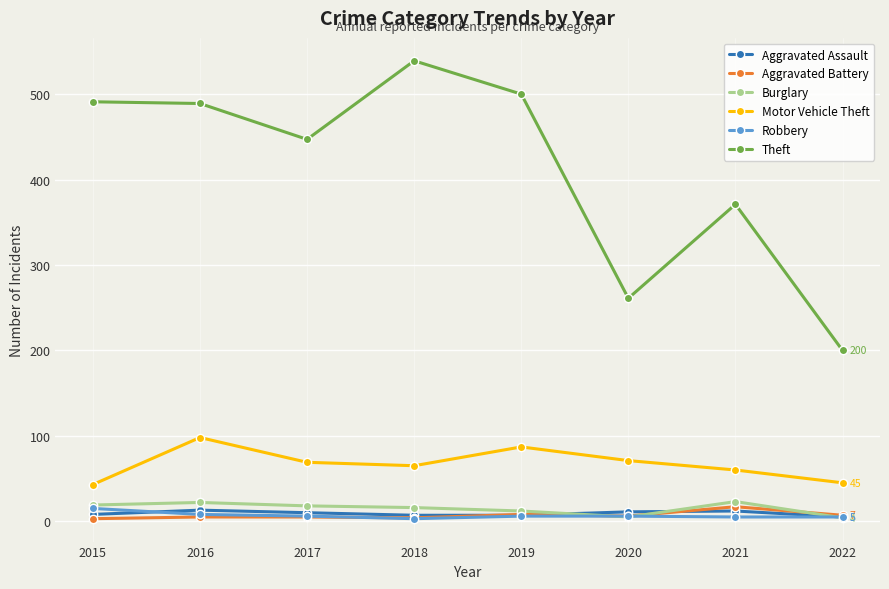

What is the average value of the Theft series?

412